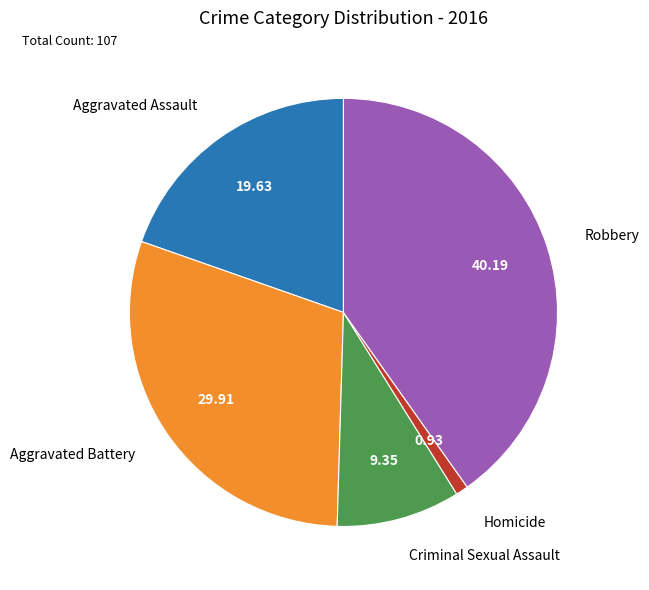

Is there any slice that represents more than half of the pie?

No